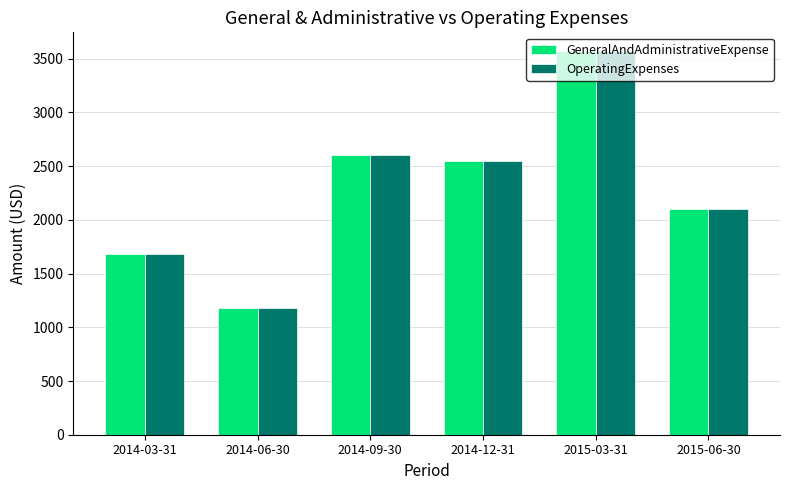

Are the bars grouped side by side (vs. stacked)?

Yes